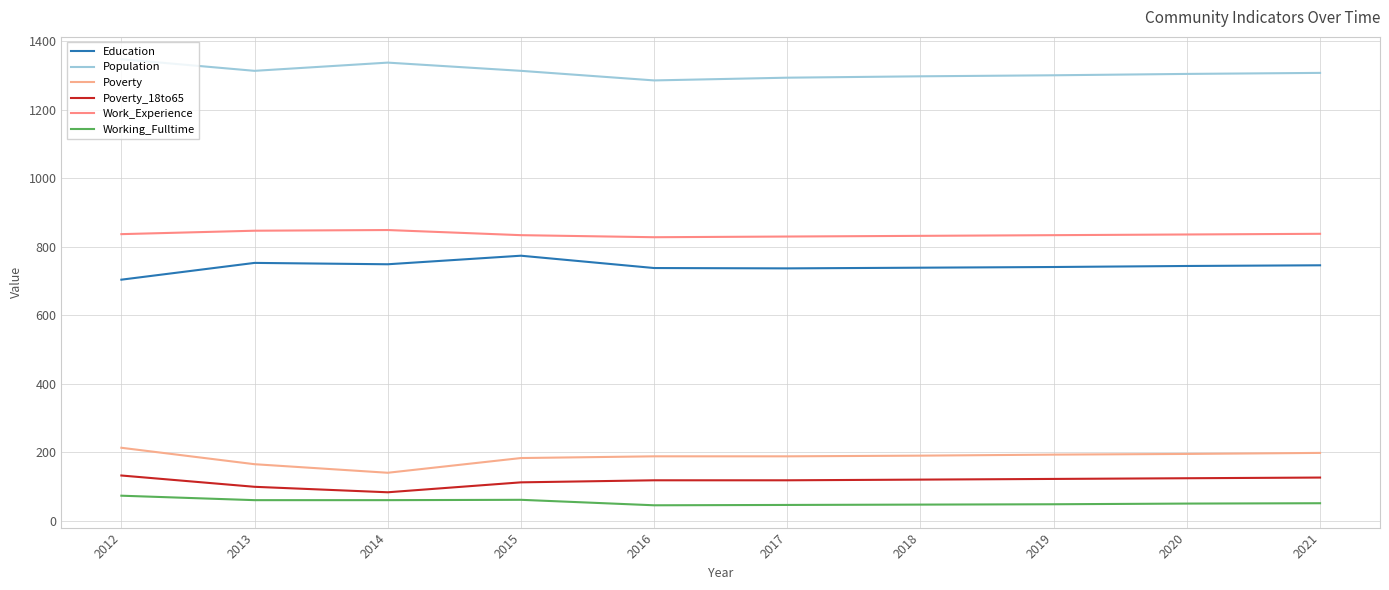

Does the chart display data point markers on the line(s)?

No